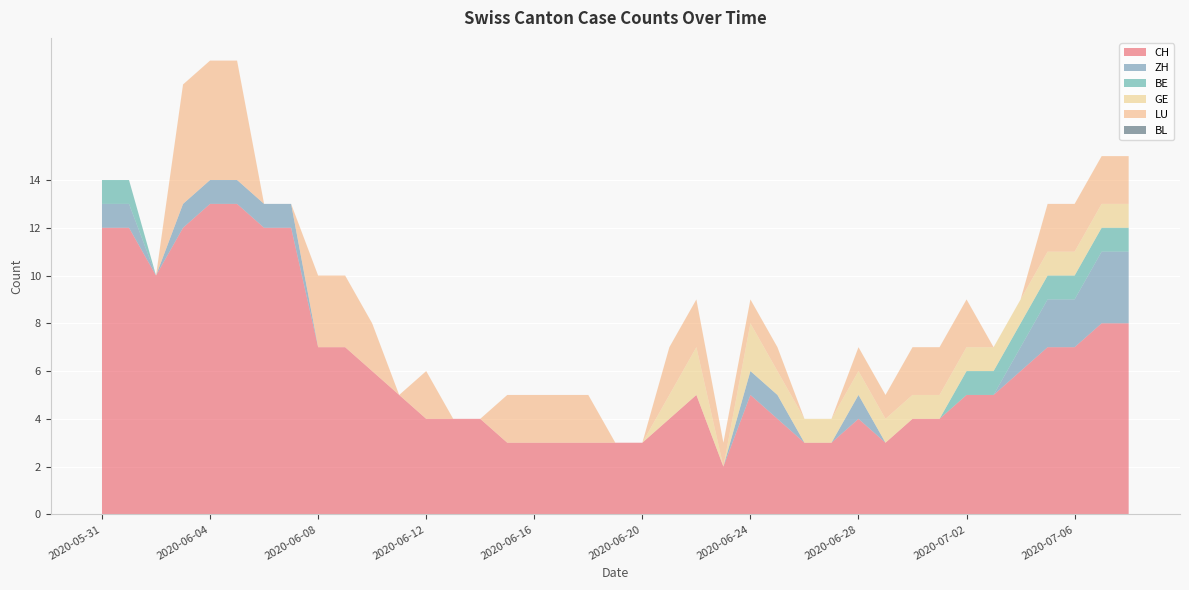

Reading left to right, what are all the values shown in this chart?

CH: 12	12	10	12	13	13	12	12	7	7	6	5	4	4	4	3	3	3	3	3	3	4	5	2	5	4	3	3	4	3	4	4	5	5	6	7	7	8	8
ZH: 1	1	0	1	1	1	1	1	0	0	0	0	0	0	0	0	0	0	0	0	0	0	0	0	1	1	0	0	1	0	0	0	0	0	1	2	2	3	3
BE: 1	1	0	0	0	0	0	0	0	0	0	0	0	0	0	0	0	0	0	0	0	0	0	0	0	0	0	0	0	0	0	0	1	1	1	1	1	1	1
GE: 0	0	0	0	0	0	0	0	0	0	0	0	0	0	0	0	0	0	0	0	0	1	2	0	2	1	1	1	1	1	1	1	1	1	1	1	1	1	1
LU: 0	0	0	5	5	5	0	0	3	3	2	0	2	0	0	2	2	2	2	0	0	2	2	1	1	1	0	0	1	1	2	2	2	0	0	2	2	2	2
BL: 0	0	0	0	0	0	0	0	0	0	0	0	0	0	0	0	0	0	0	0	0	0	0	0	0	0	0	0	0	0	0	0	0	0	0	0	0	0	0